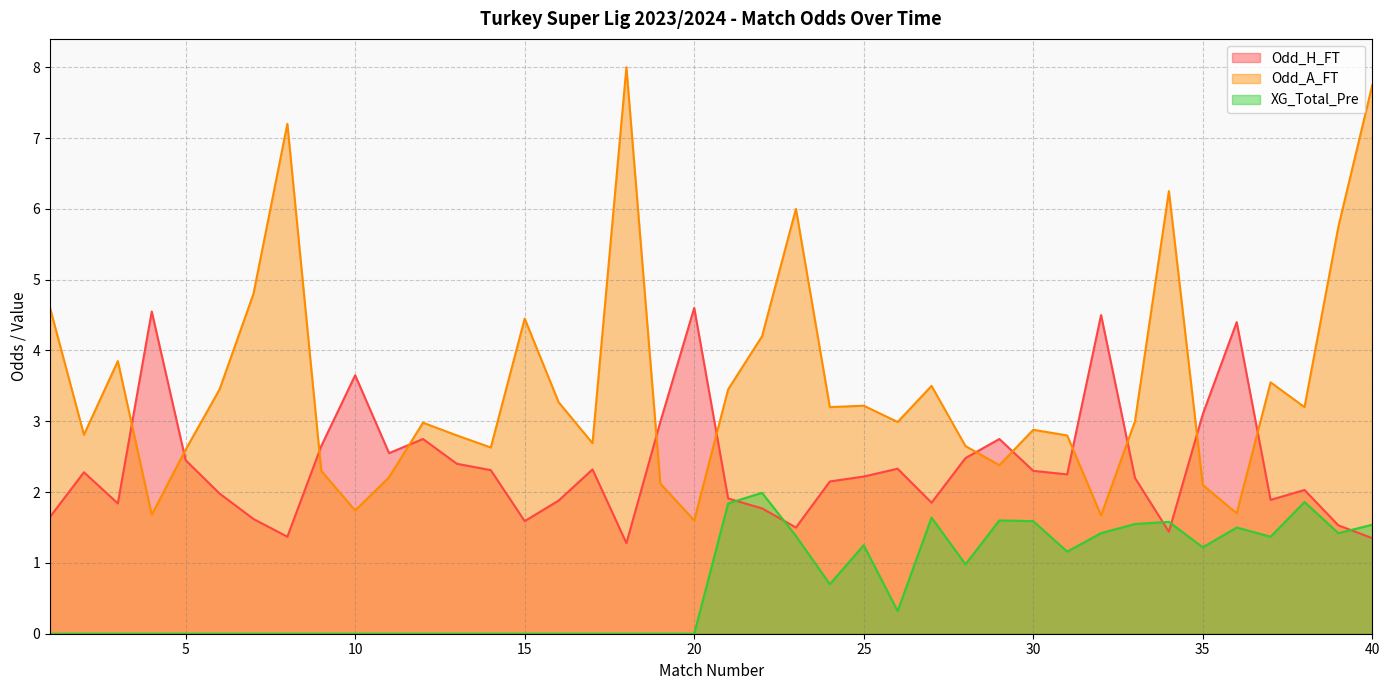

What is the maximum value shown in the chart?

8.0